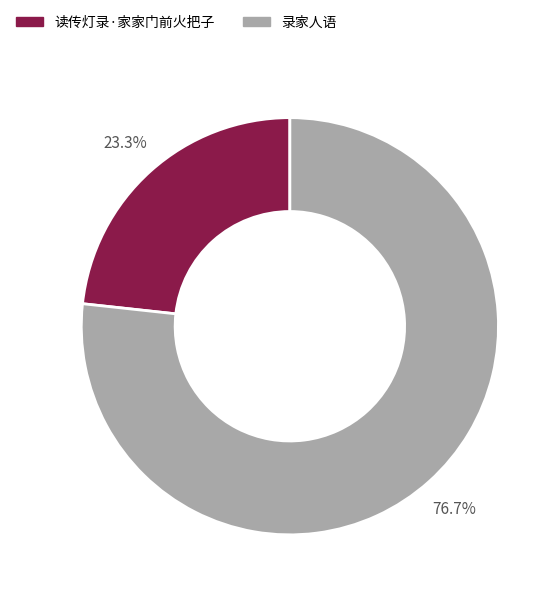

Which slice is the smallest?

读传灯录·家家门前火把子